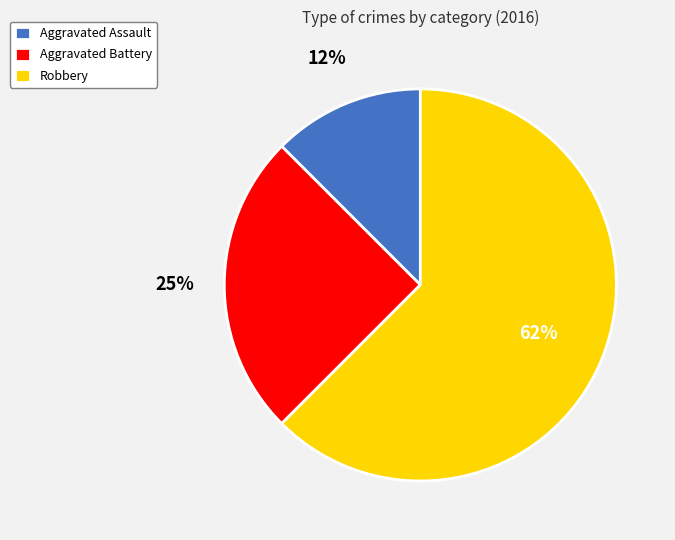

To the nearest percent, what portion does Aggravated Battery represent?

25%